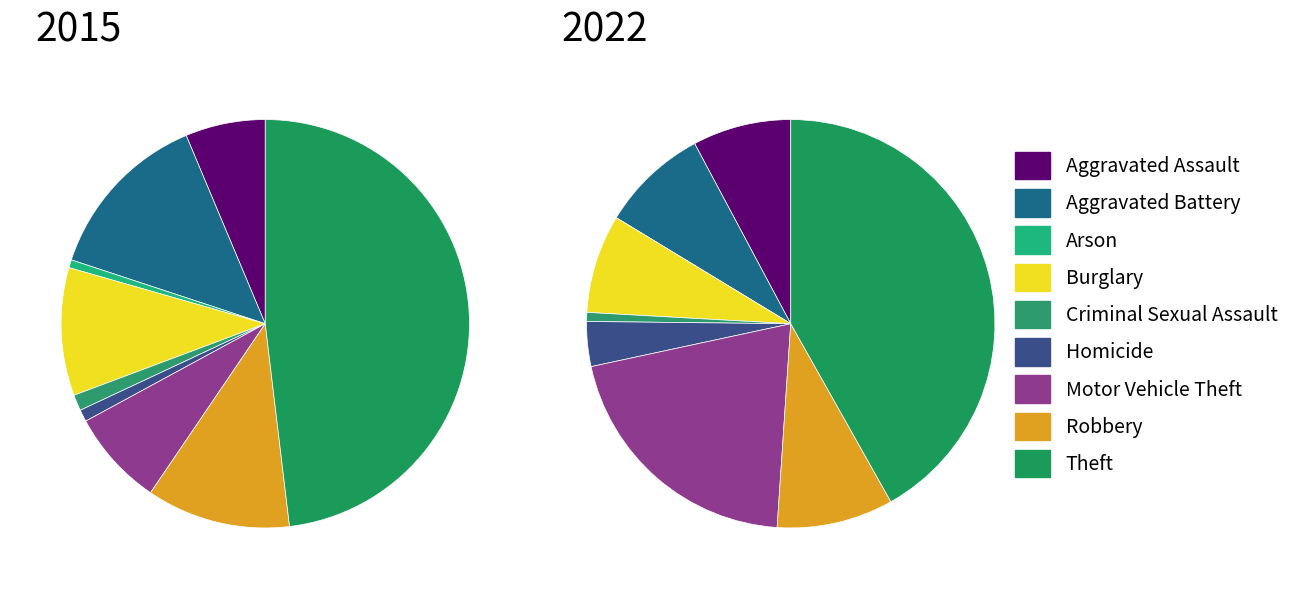

What is the difference between the highest and lowest values at Aggravated Assault?

9